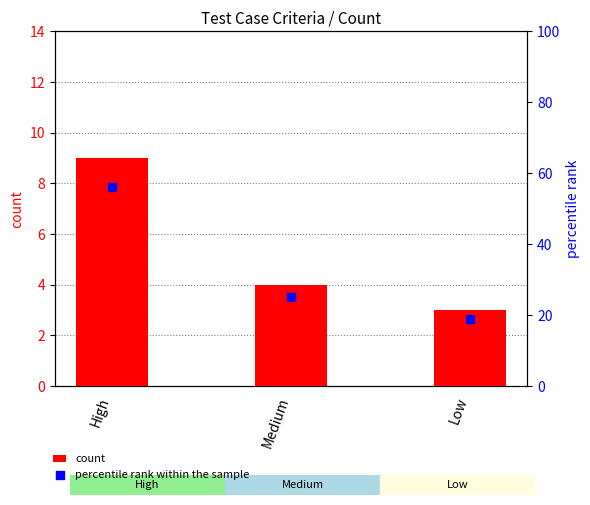

Is the value of count at Medium greater than the value of percentile rank within the sample at Medium?

No